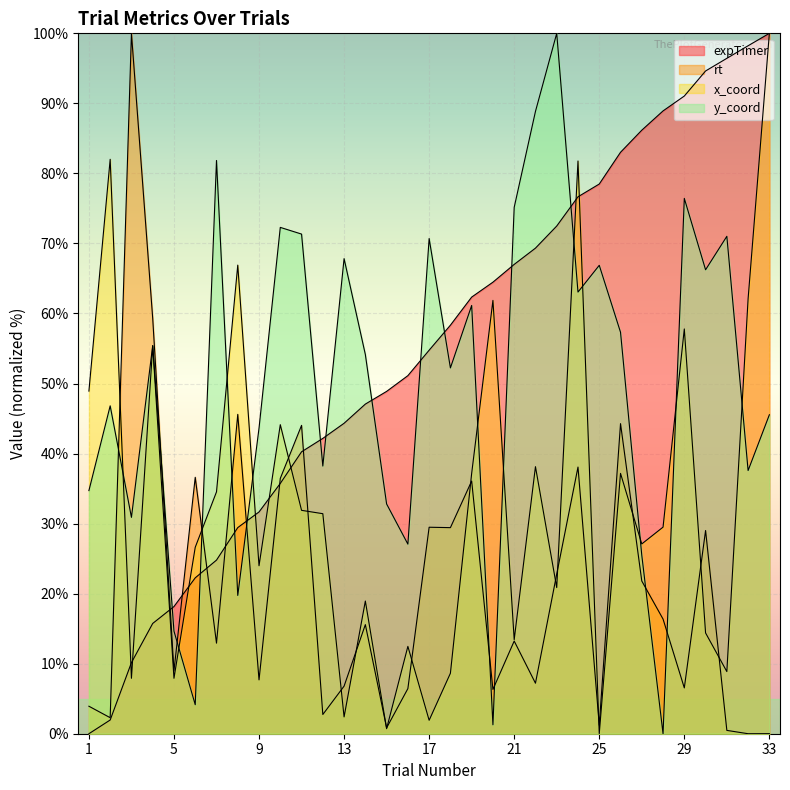

True or false: rt and x_coord intersect in this chart.

True